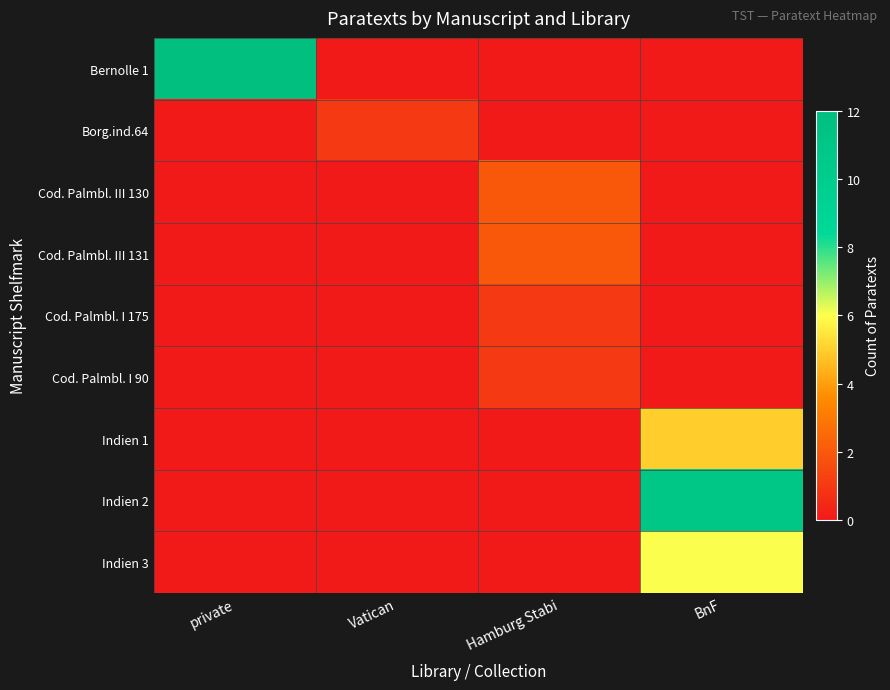

Between Vatican and private, which is larger?

private